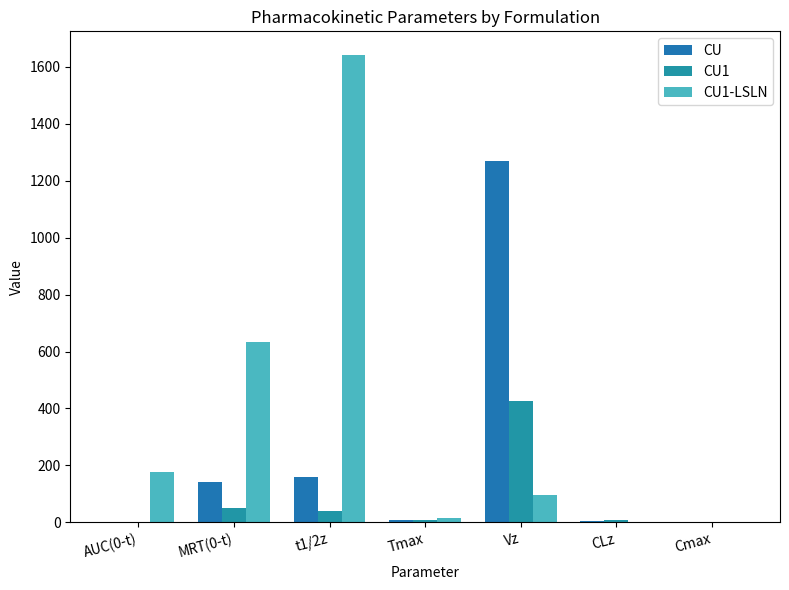

What is the average value of the CU1 series?

76.5